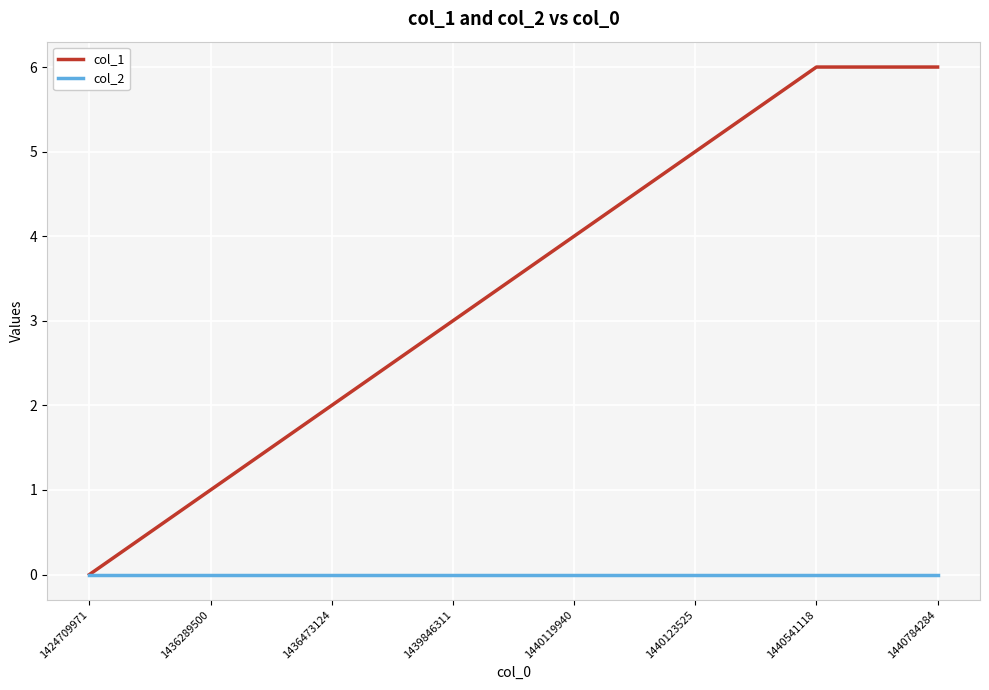

Which series changed the most between 1440119940 and 1440123525?

col_1